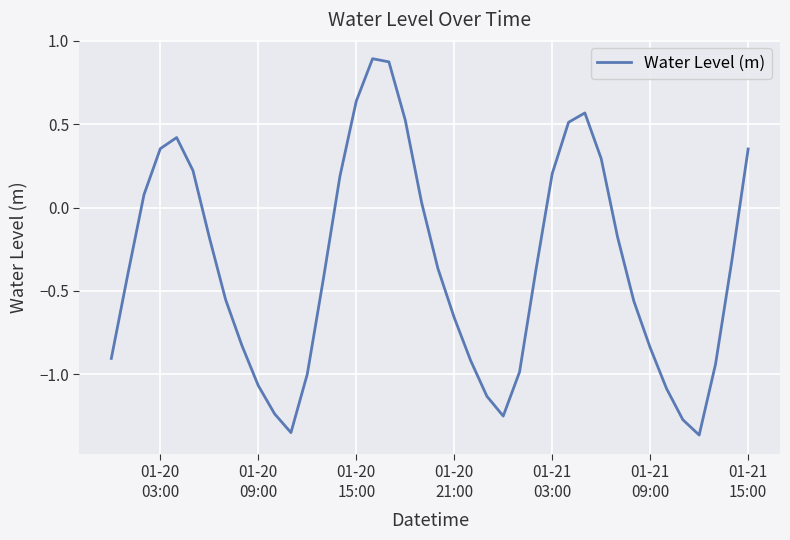

What is the difference between the maximum and minimum values?

2.3